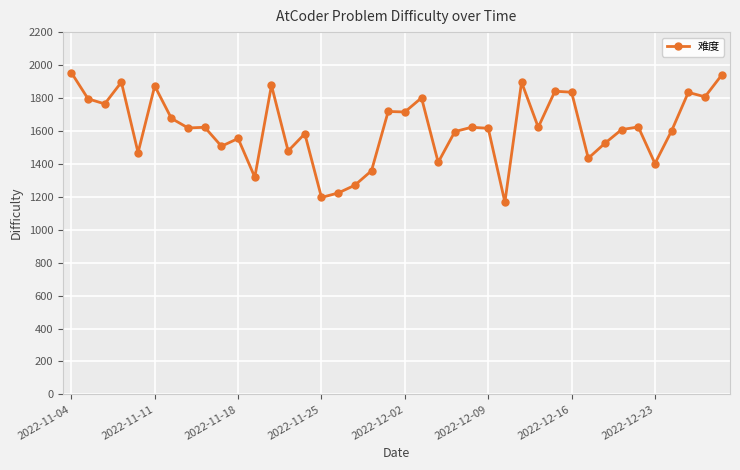

What is the difference between the maximum and minimum values?

787